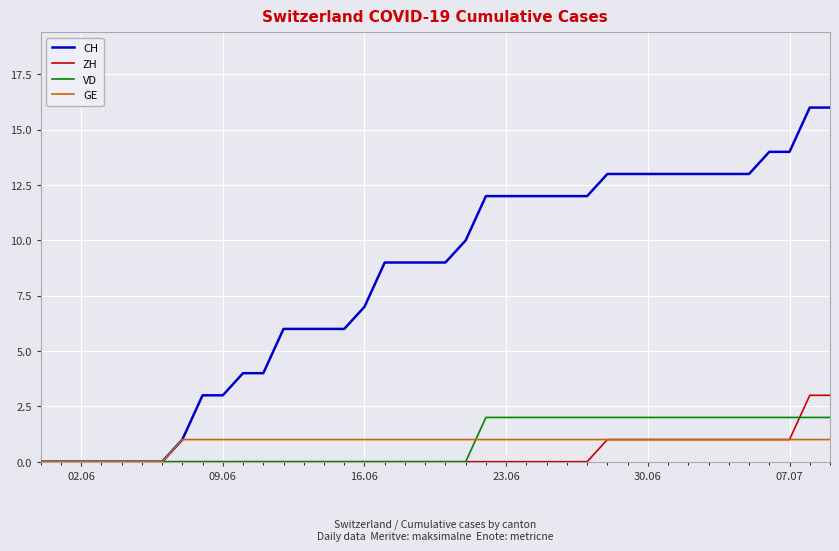

Which series has the largest total across all categories?

CH